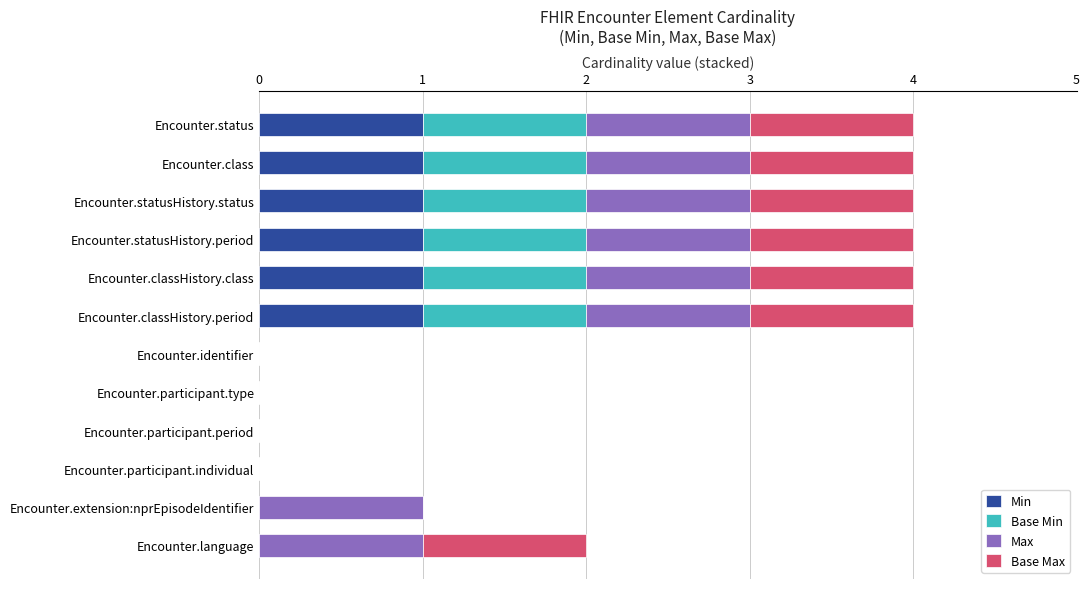

The Min series shows 1 at Encounter.classHistory.period. True or false?

True